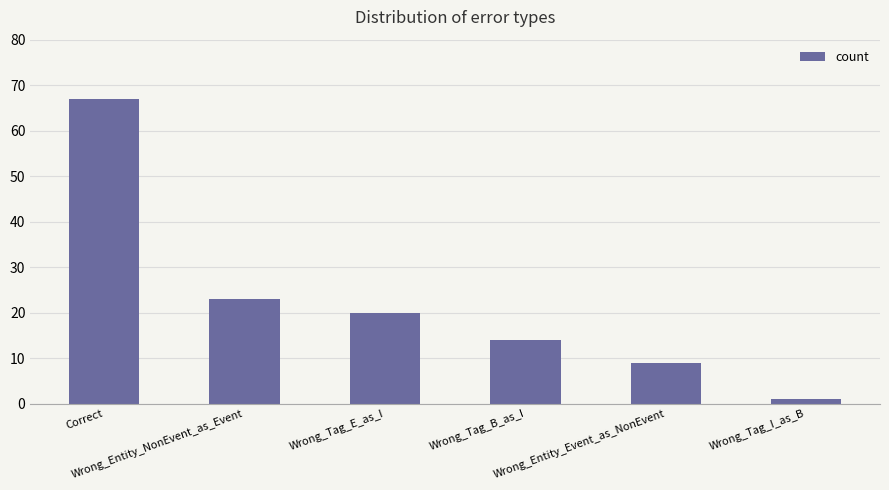

Where is the data nearest to the value 34?

Wrong_Entity_NonEvent_as_Event